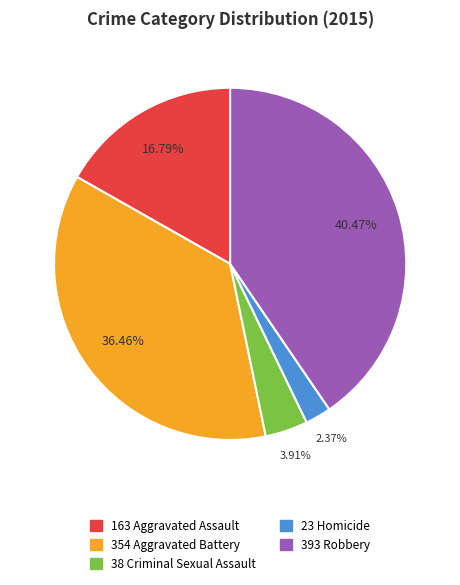

Is there a majority slice in this chart?

No